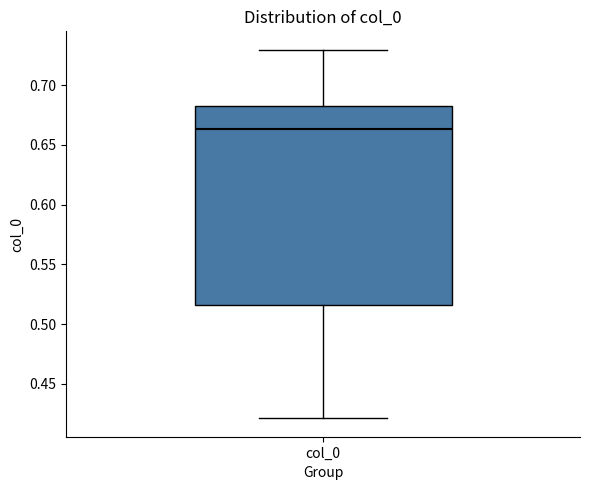

Read this box plot against the y-axis: the position of the median line, the range covered by the box, and the ends of both whiskers. The values are not printed on the chart, so give them approximately, as read against the axis.

median 0.665, box 0.515 to 0.680, whiskers 0.420 to 0.730